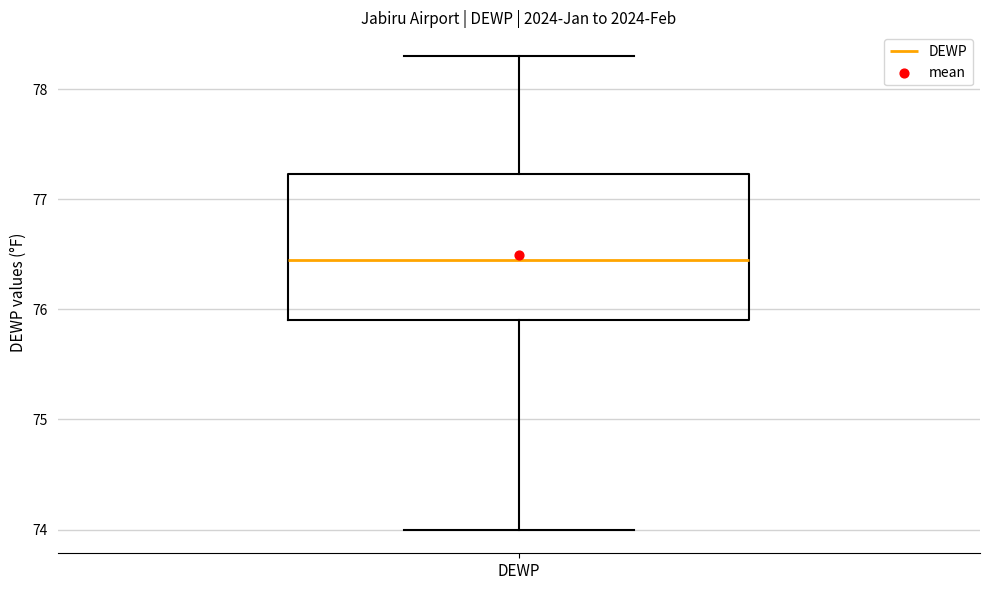

Read this box plot against the y-axis: the position of the median line, the range covered by the box, and the ends of both whiskers. The values are not printed on the chart, so give them approximately, as read against the axis.

median 76.5, box 75.9 to 77.2, whiskers 74.0 to 78.3